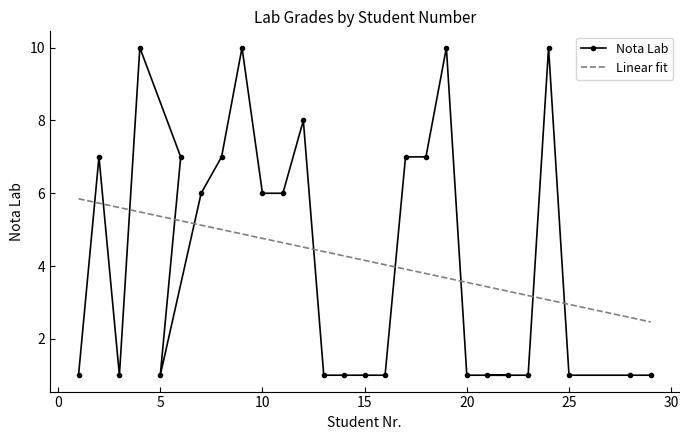

Where is the first local maximum?

2